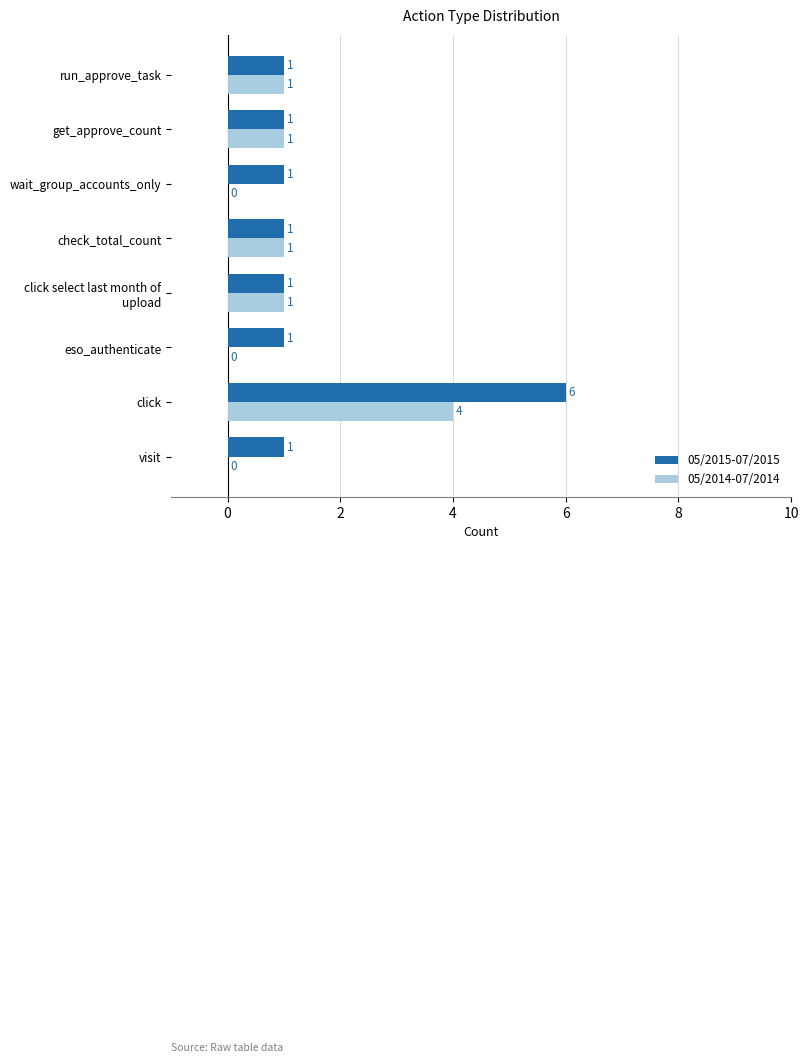

What is the maximum value shown in the chart?

6